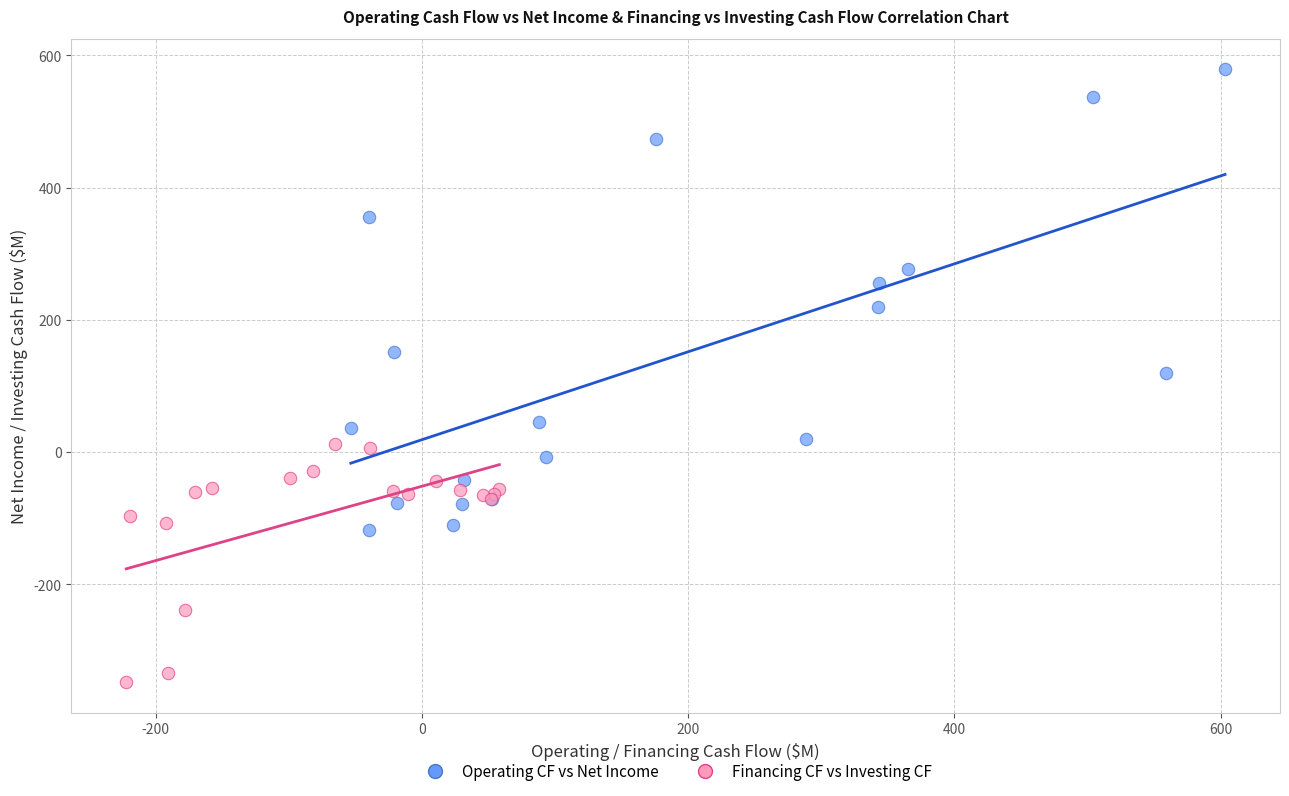

Which series has the widest spread of Y values?

Operating CF vs Net Income